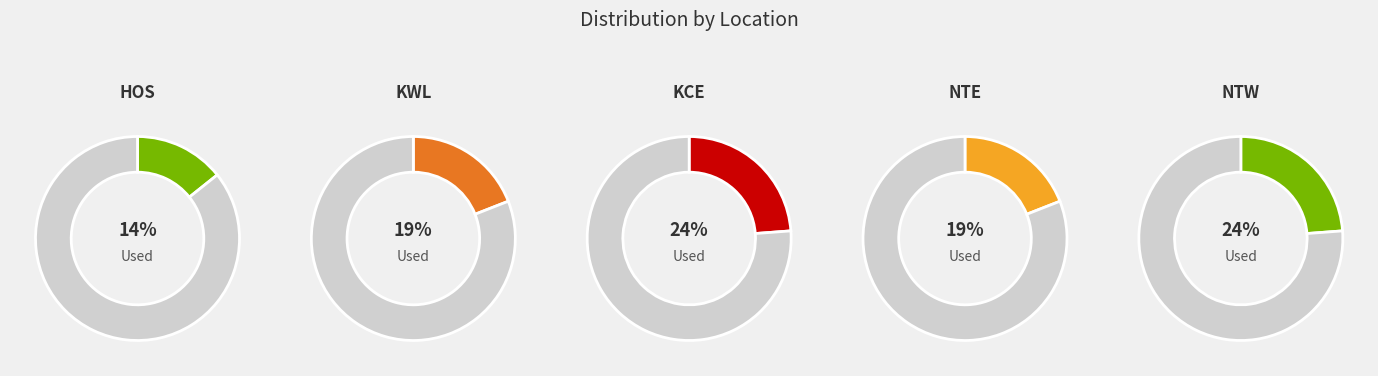

Combined, what portion of the pie is NTE and NTW?

42.9%